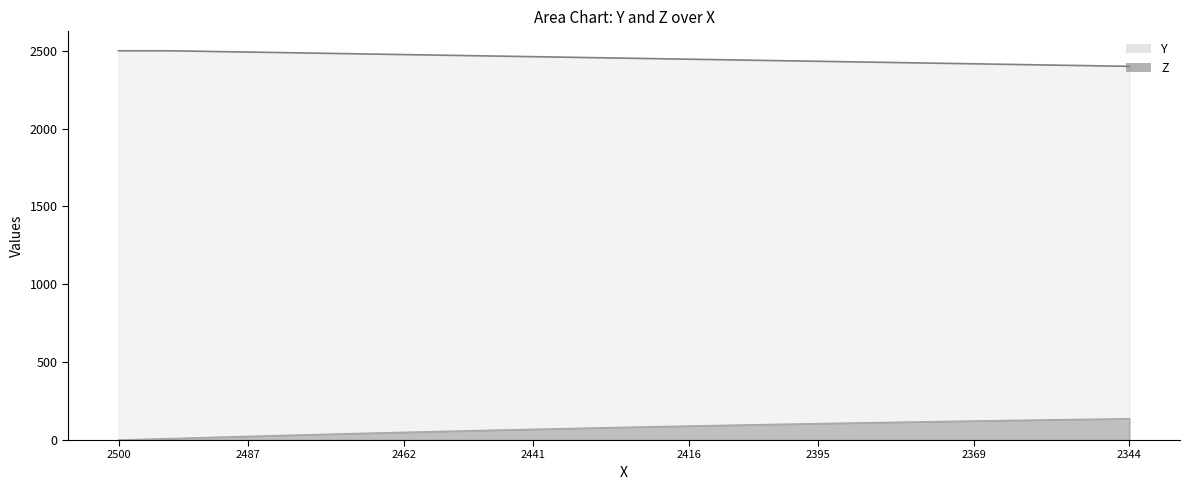

Reading left to right, transcribe all the data shown in this chart.

X: 2500.0	2500.0	2500.0	2497.3	2494.6	2491.9	2489.2	2486.5	2483.8	2481.1	2478.4	2475.7	2473.0	2470.3	2467.6	2464.9	2462.3	2459.6	2456.9	2454.2	2451.5	2448.8	2446.1	2443.4	2440.7	2438.0	2435.3	2432.6	2429.9	2427.2	2424.5	2421.8	2419.1	2416.4	2413.7	2411.0	2408.3	2405.6	2402.9	2400.2
Y: 0.0	5.0	9.8	14.6	19.3	23.9	28.4	32.9	37.2	41.5	45.7	49.8	53.9	57.8	61.7	65.5	69.3	72.9	76.5	80.1	83.5	86.9	90.2	93.5	96.7	99.8	102.9	105.9	108.8	111.7	114.5	117.3	120.0	122.6	125.2	127.7	130.2	132.6	135.0	137.3